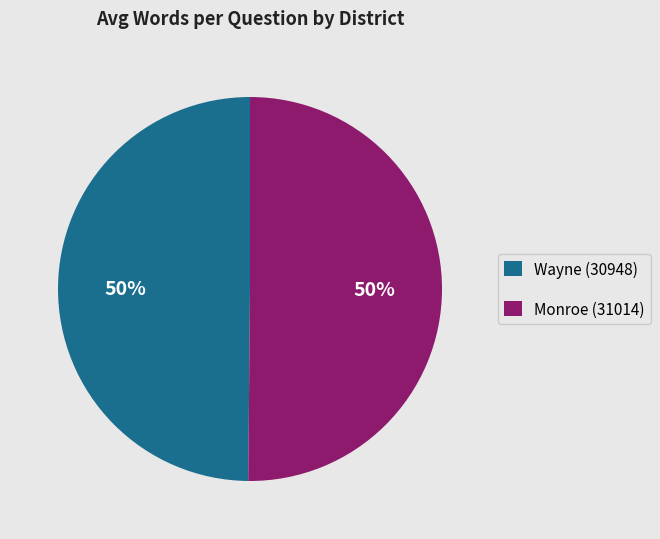

Approximately how many times larger is the value at Wayne (30948) compared to Monroe (31014)?

1.0